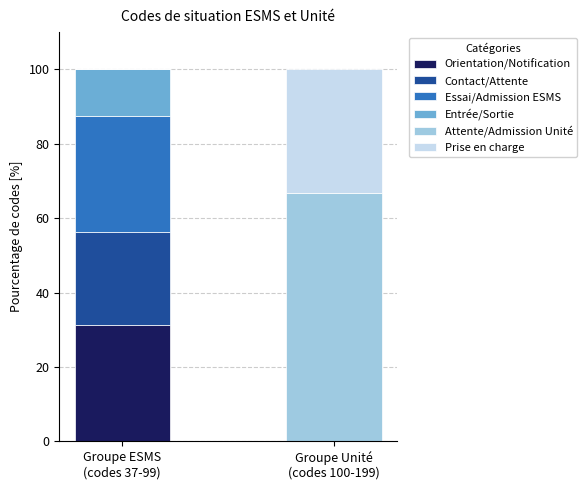

What is the difference between the Orientation/Notification values at Groupe ESMS
(codes 37-99) and Groupe Unité
(codes 100-199)?

31.2